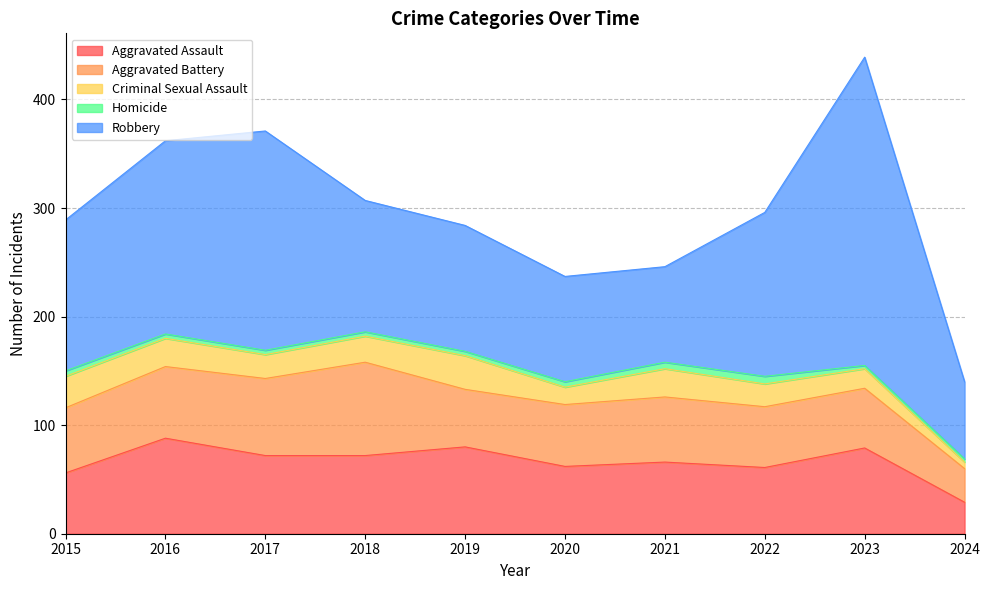

At how many categories does at least one series exceed 110?

7